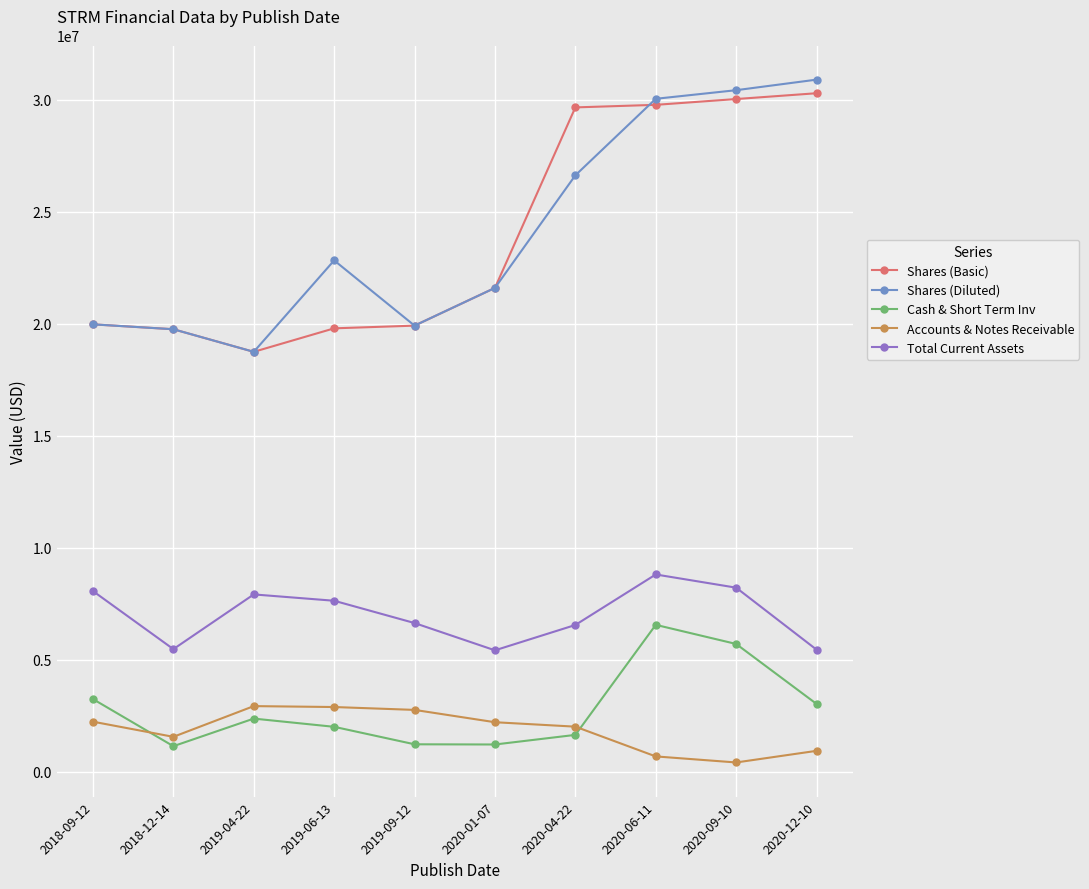

Where is Cash & Short Term Inv nearest to the value 3852279?

2018-09-12